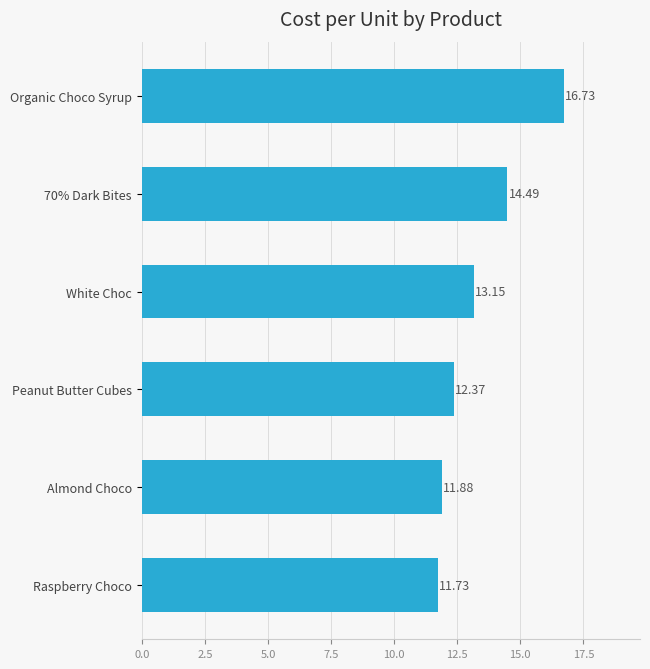

What is the average value?

13.4